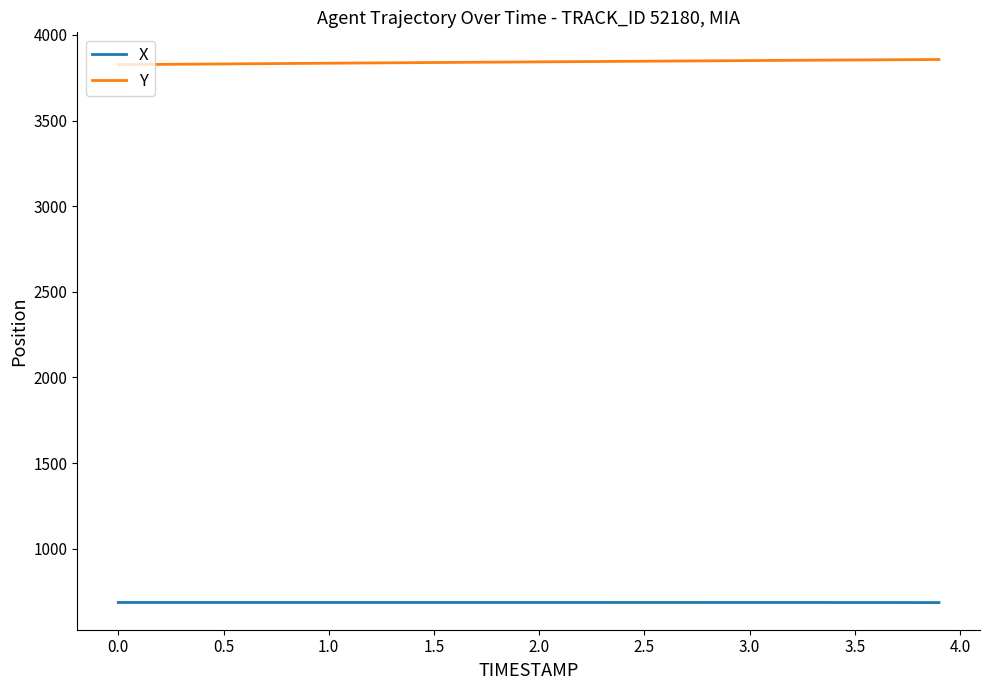

List the series in order of their overall mean, highest first.

Y, X